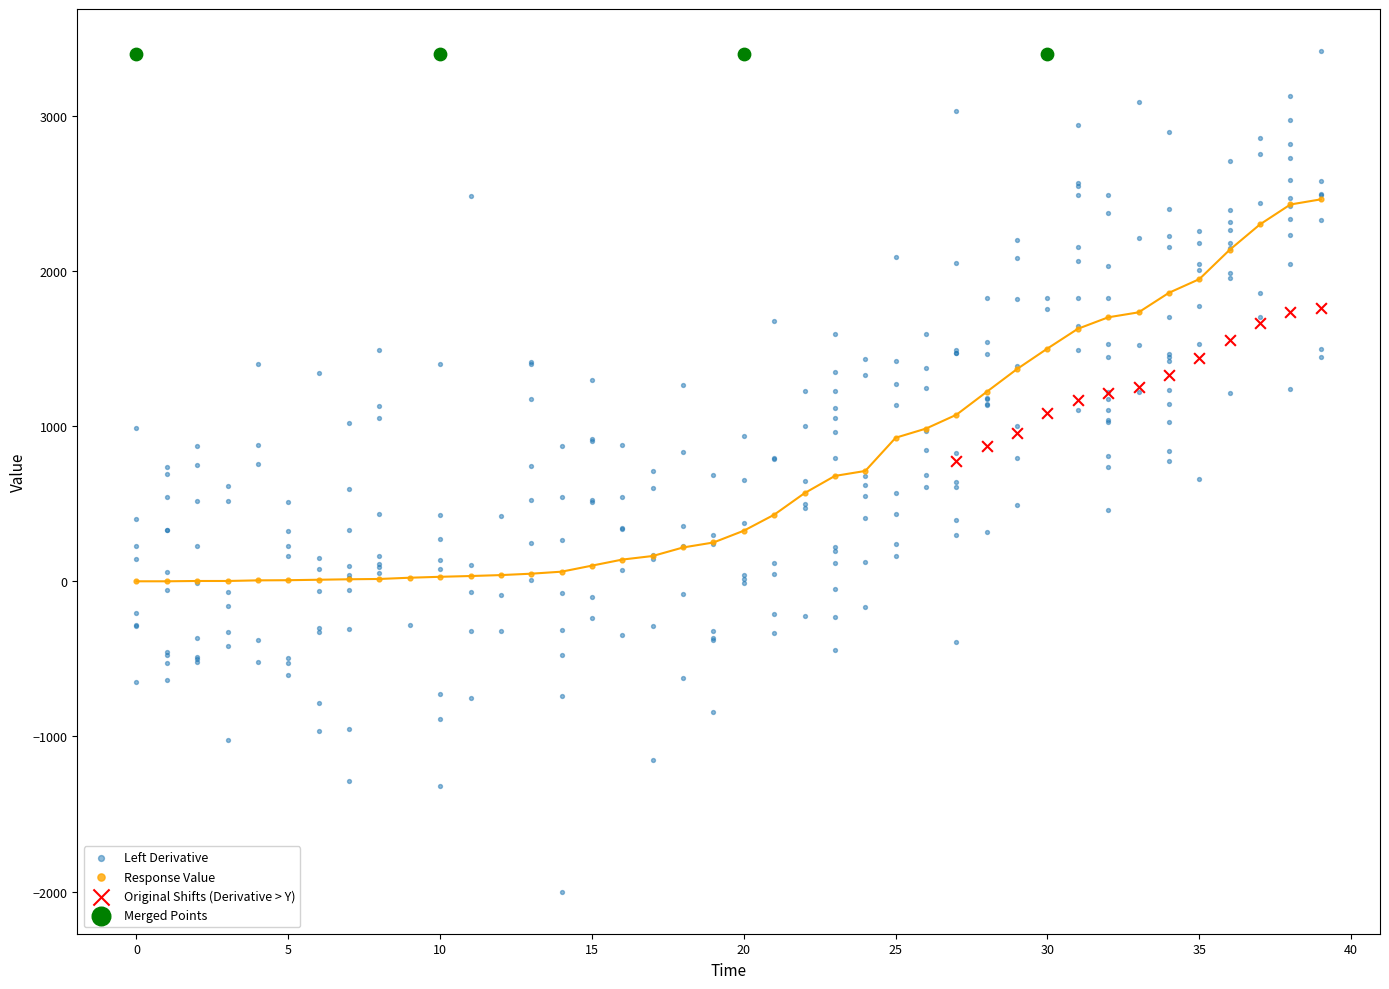

Which series contains the lowest Y value?

Left Derivative